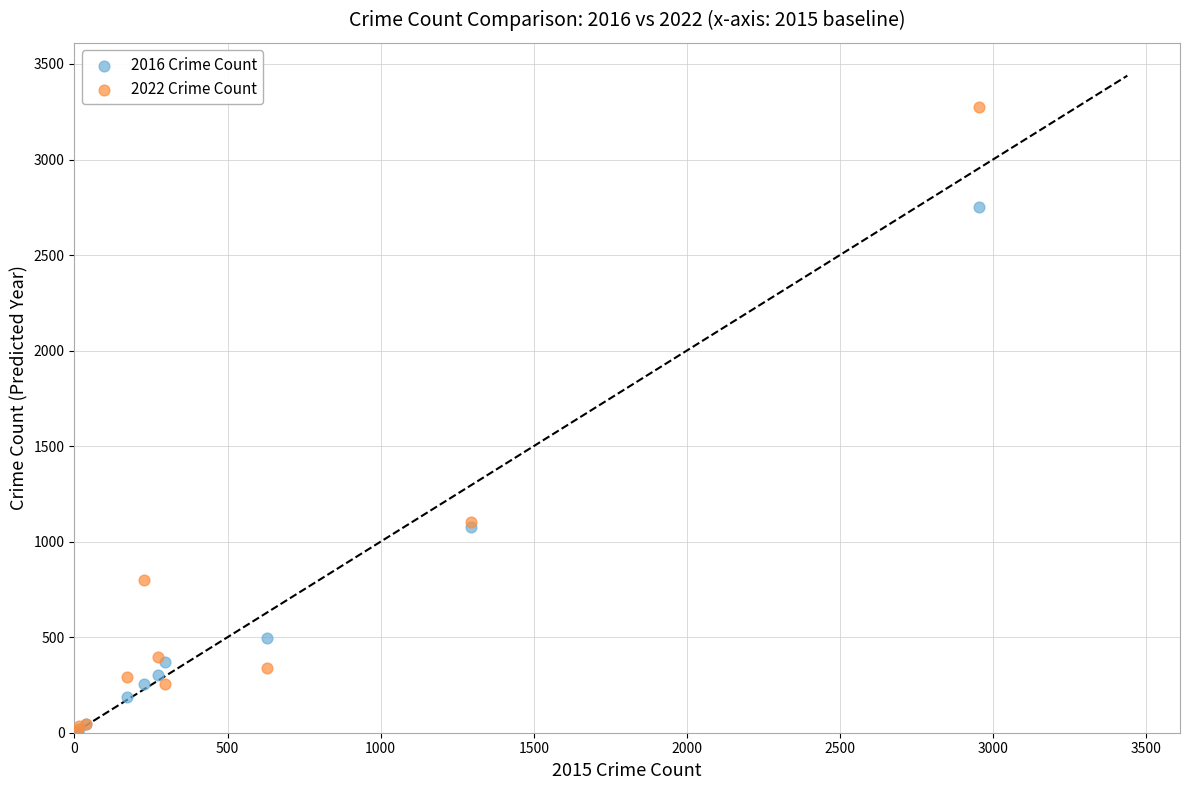

Which series has the largest Y range (max minus min)?

2022 Crime Count